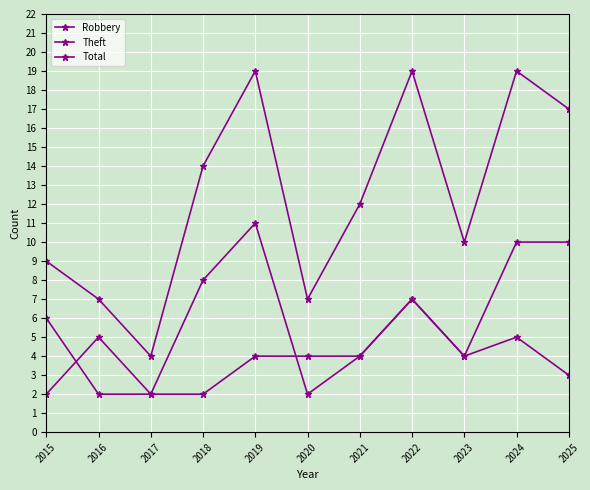

Count the number of categories in the chart.

11